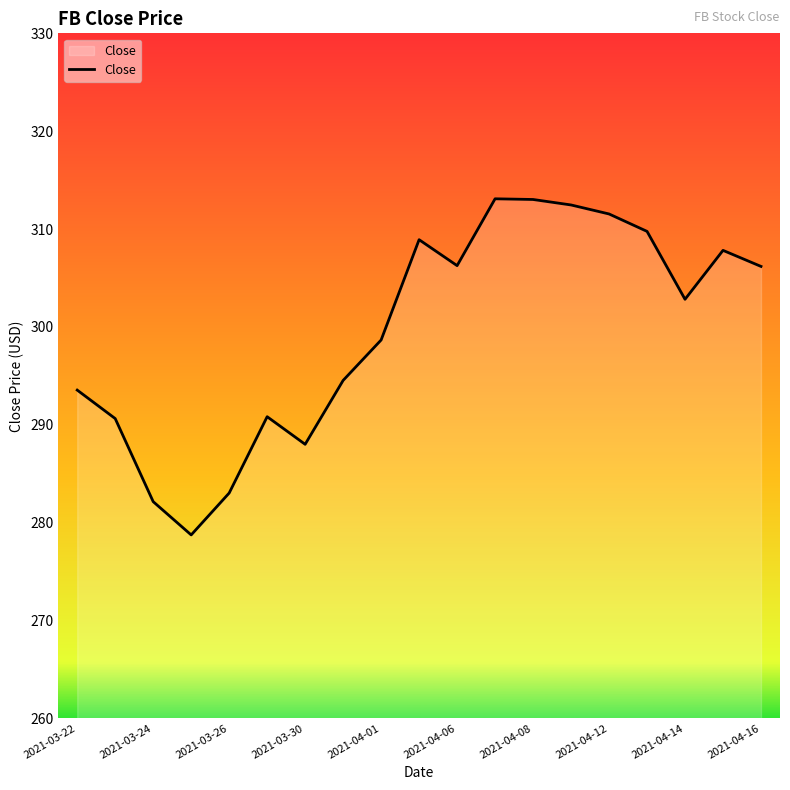

What is the greatest value displayed?

313.1